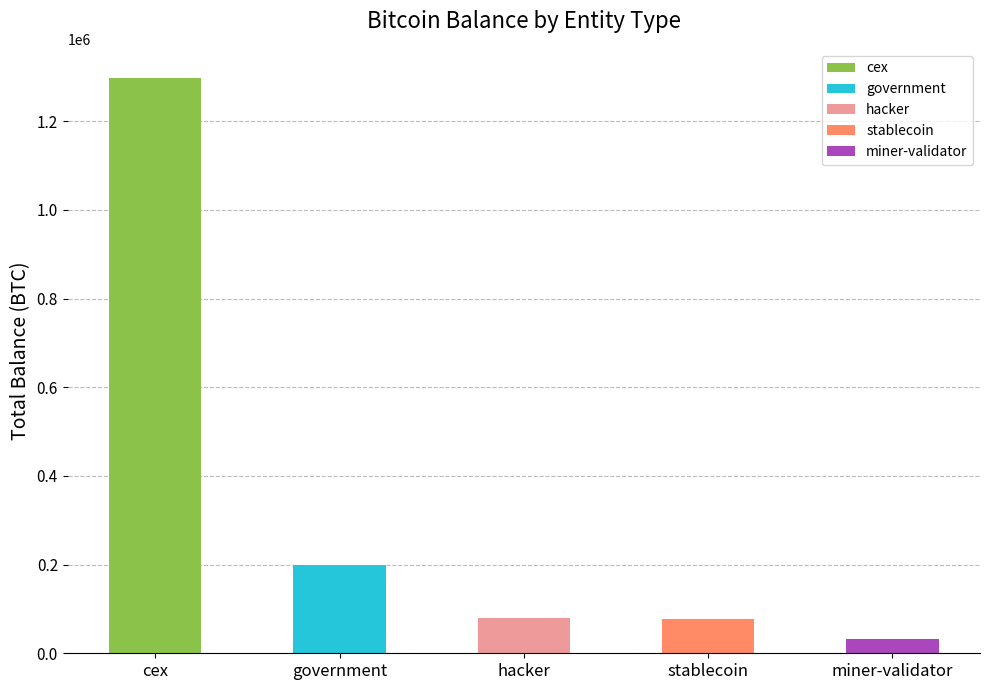

Is it true that the value at hacker is 36745.1?

False